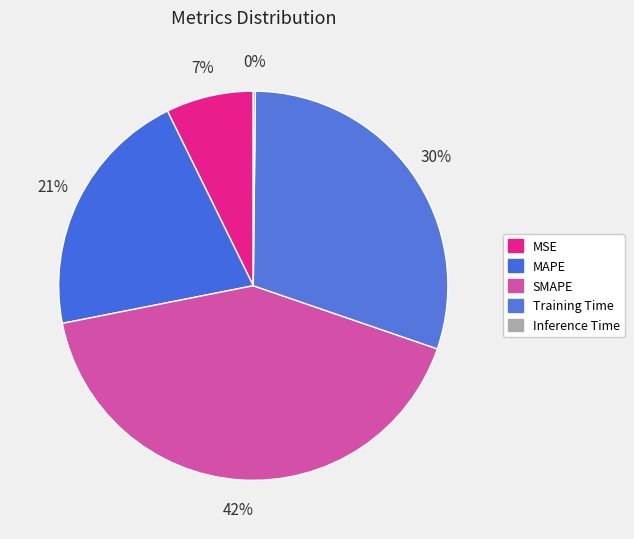

How many slices are in this pie chart?

5